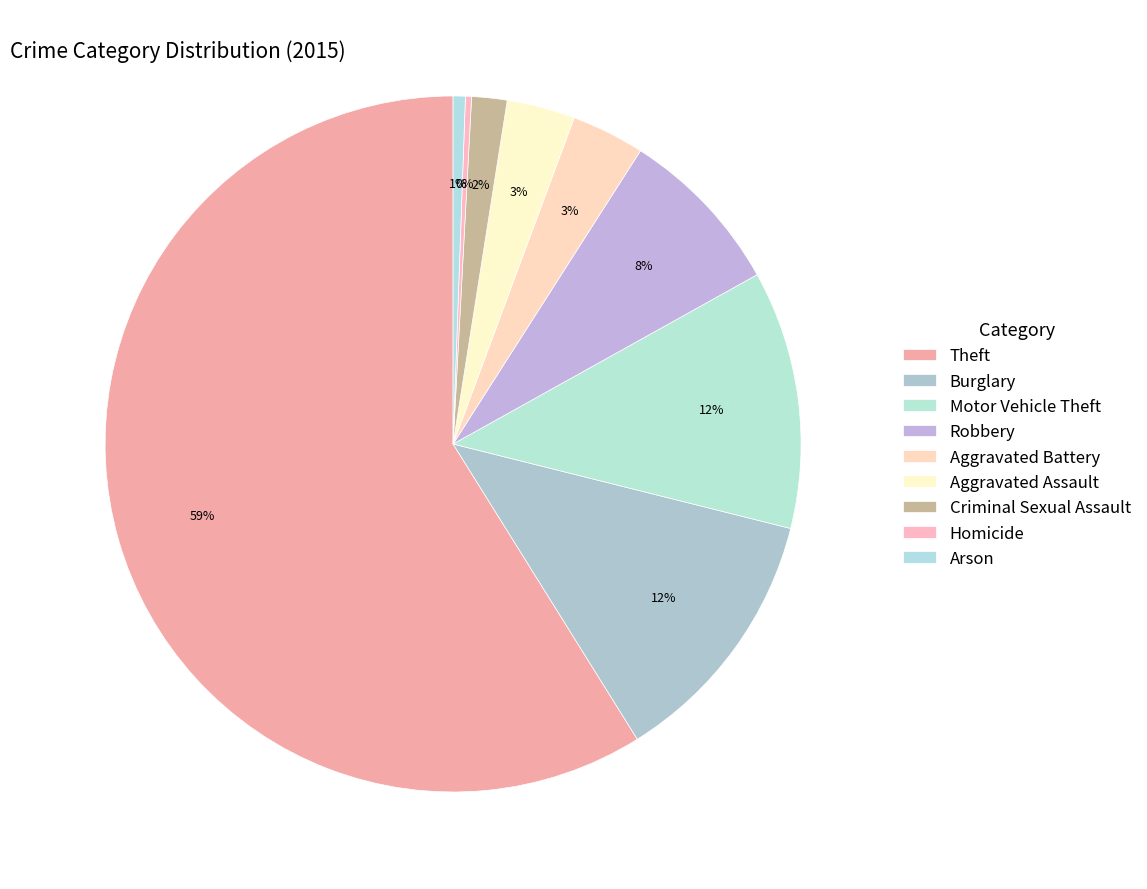

What percentage is the Criminal Sexual Assault slice, to the nearest percent?

2%